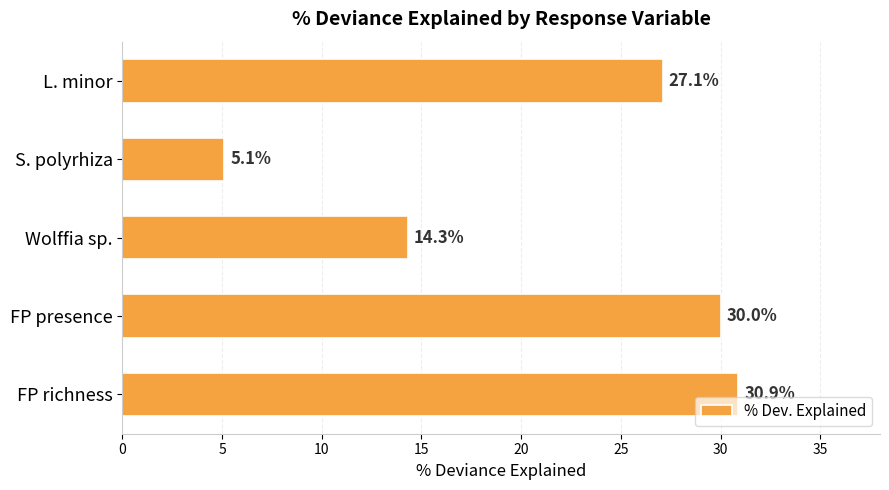

Which category has the highest value across all series?

FP richness